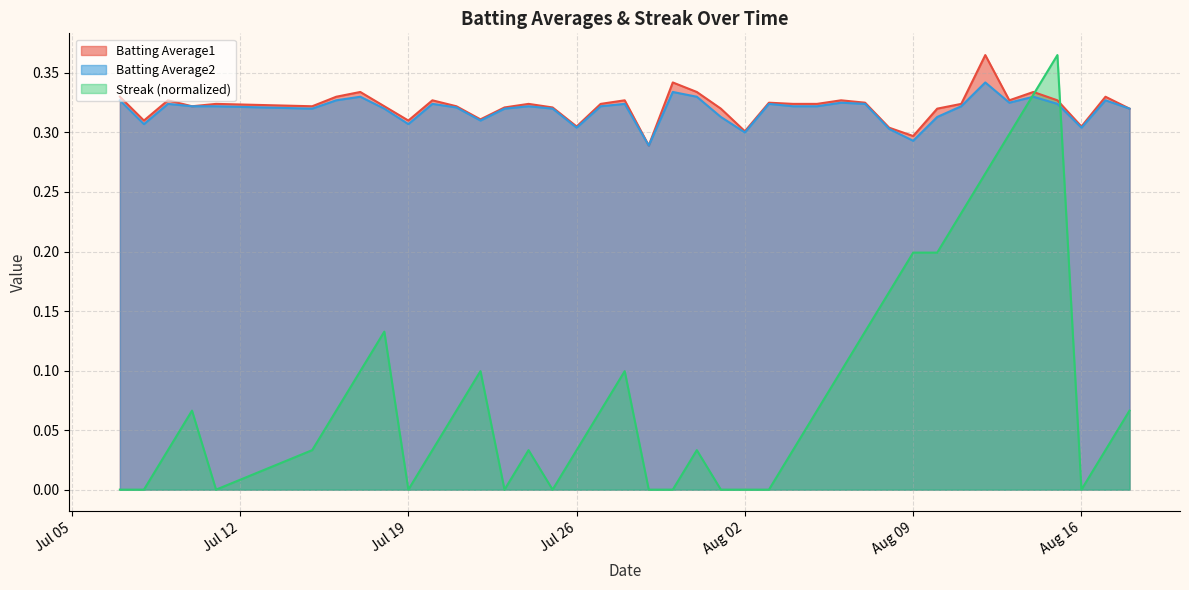

How many positive values does the Streak series have?

28